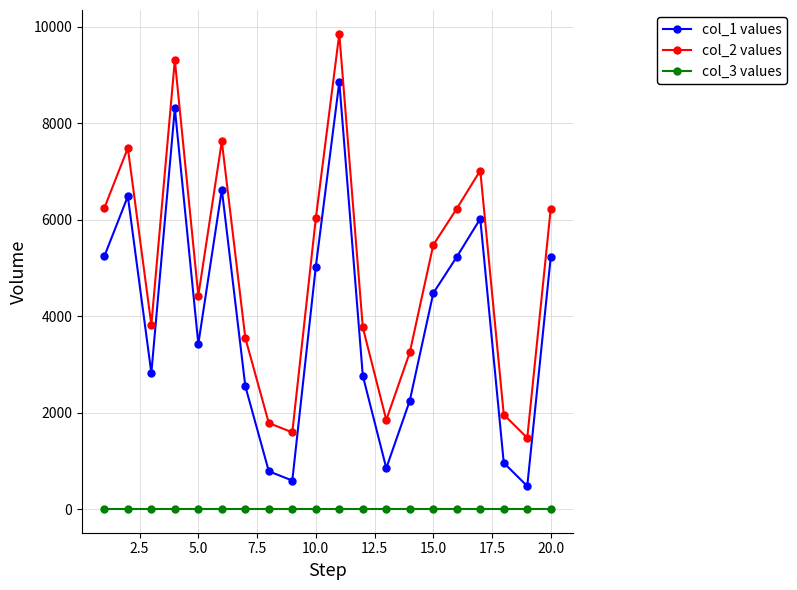

True or false: col_2 values and col_1 values cross at least once.

False